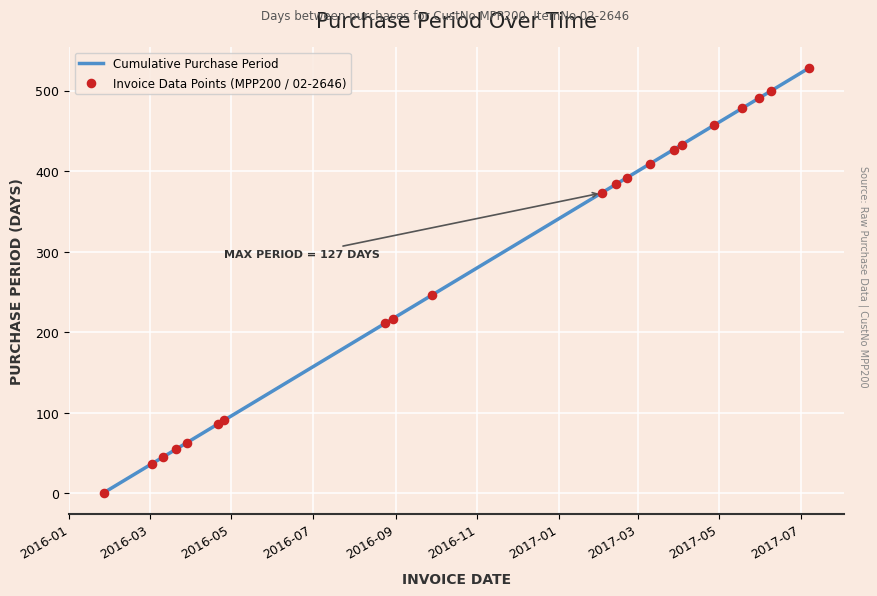

What is the greatest value displayed?

528